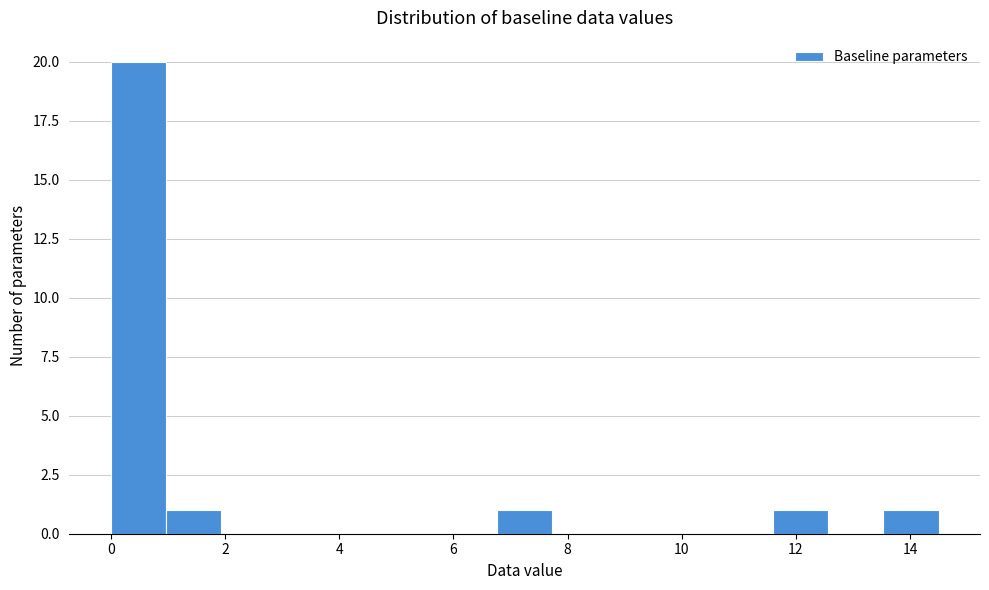

How tall is the bar that spans 13.6 to 14.6 on the x-axis? Neither the bar edges nor the heights are printed on the chart, so give them approximately, as read against the axes.

1